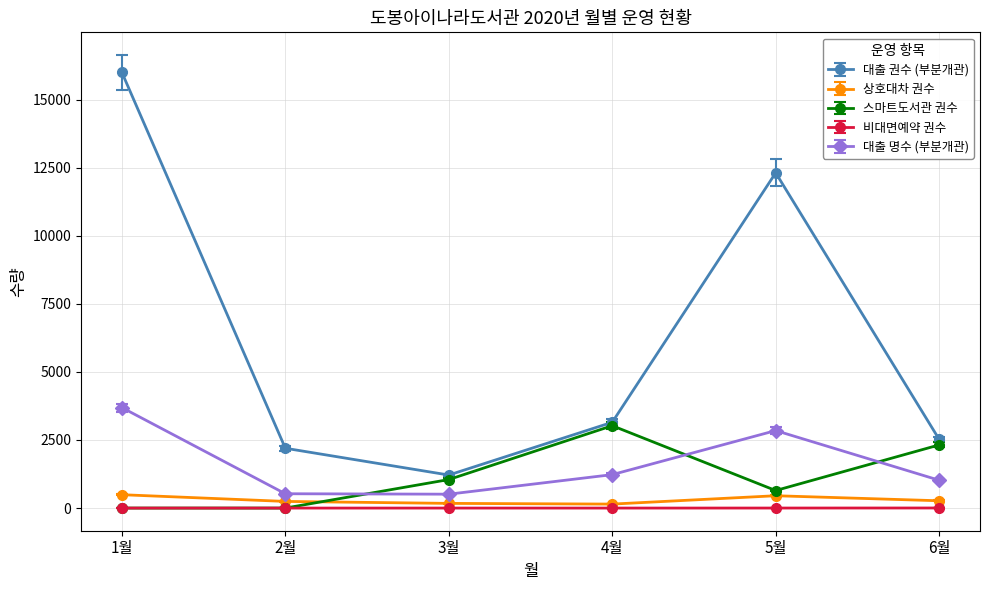

Between 1월 and 3월, which series saw the biggest shift?

대출 권수 (부분개관)